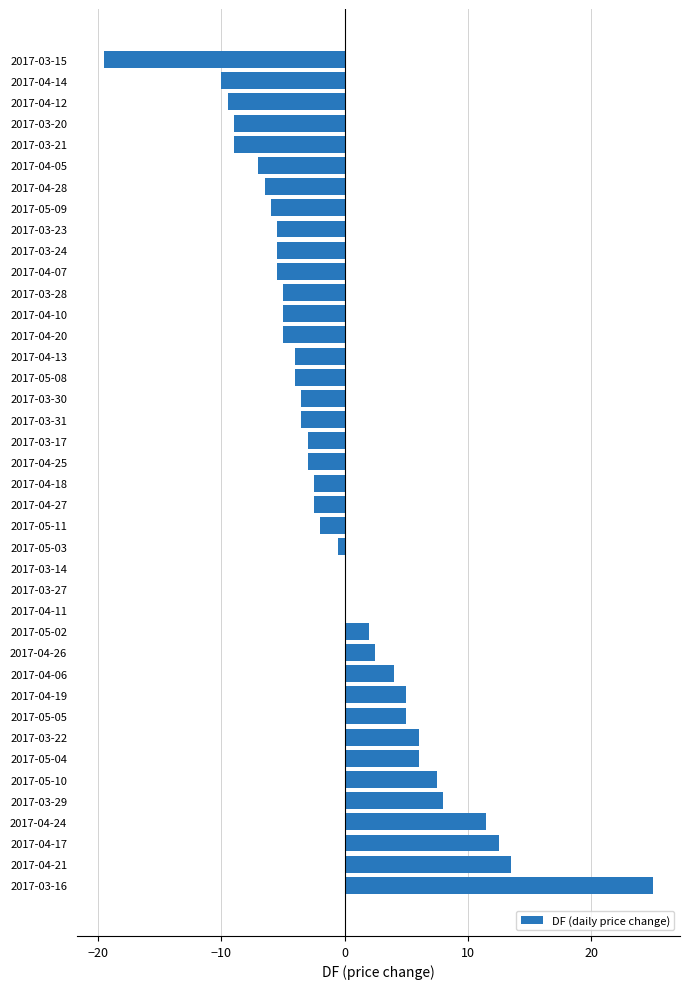

How many series are shown in this chart?

1